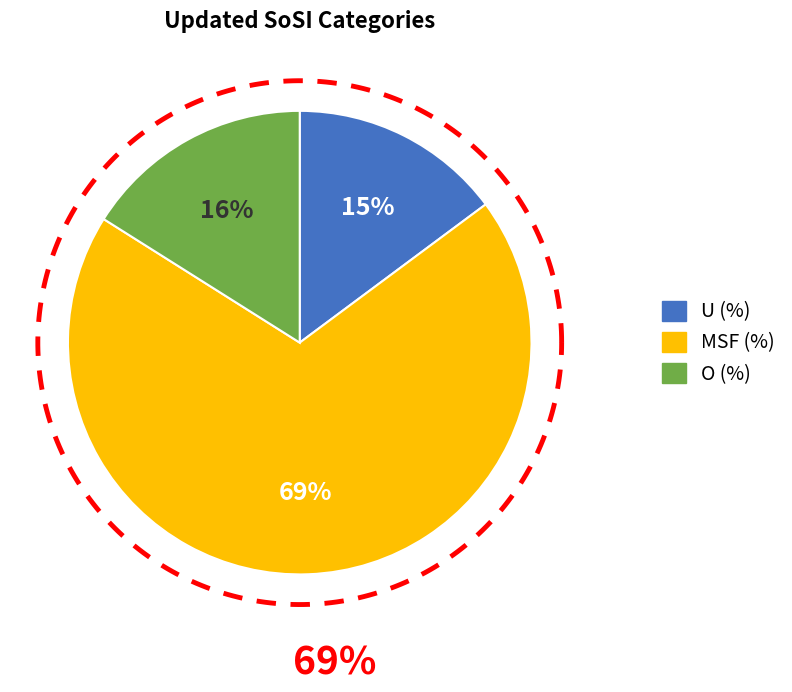

How much of the chart is everything except MSF (%)?

30.9%